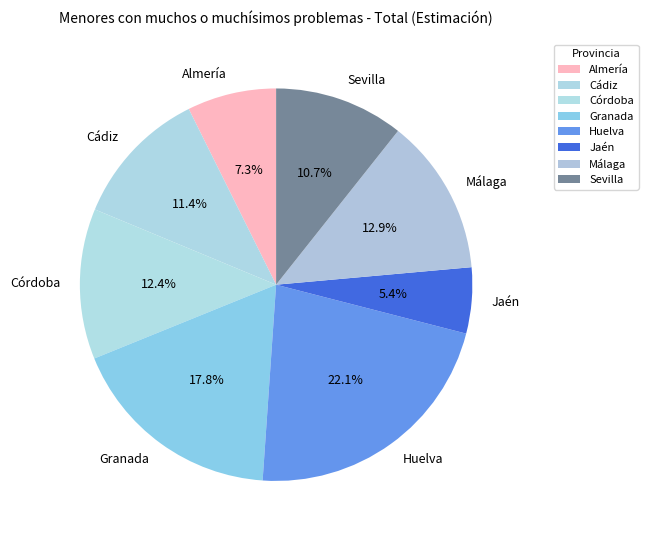

Does Huelva account for over 50% of the chart?

No